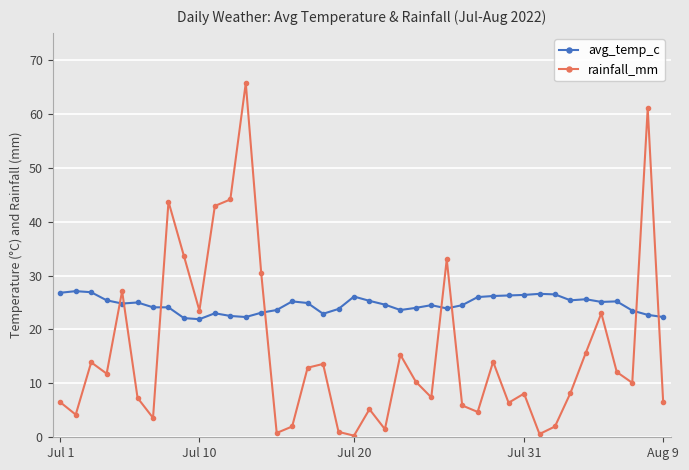

Which series has the largest range (max minus min)?

rainfall_mm